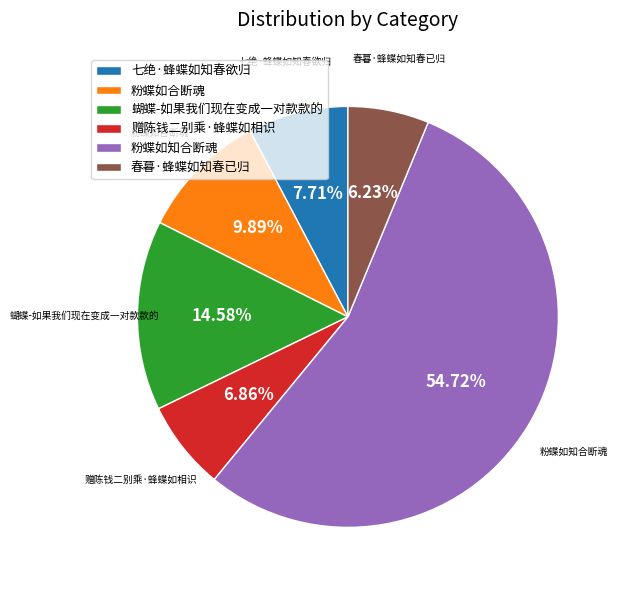

Rank the categories by value from highest to lowest.

粉蝶如知合断魂, 蝴蝶-如果我们现在变成一对款款的, 粉蝶如合断魂, 七绝·蜂蝶如知春欲归, 赠陈钱二别乘·蜂蝶如相识, 春暮·蜂蝶如知春已归